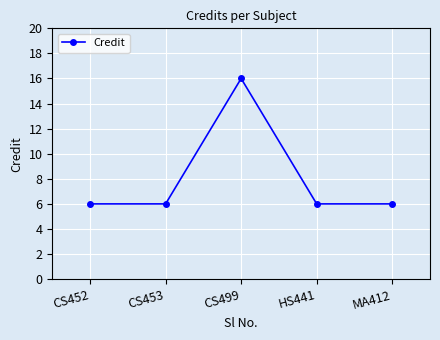

What is the maximum value shown in the chart?

16